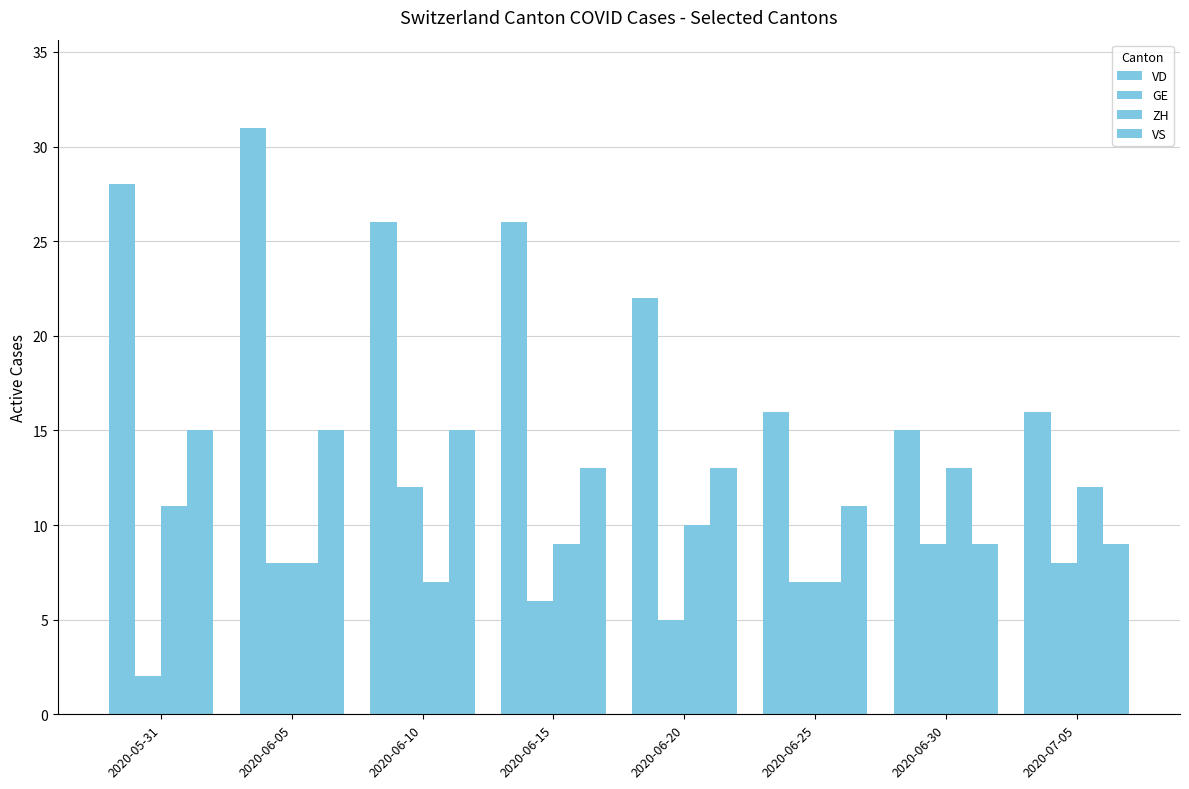

How many values in the ZH series are below 10?

4